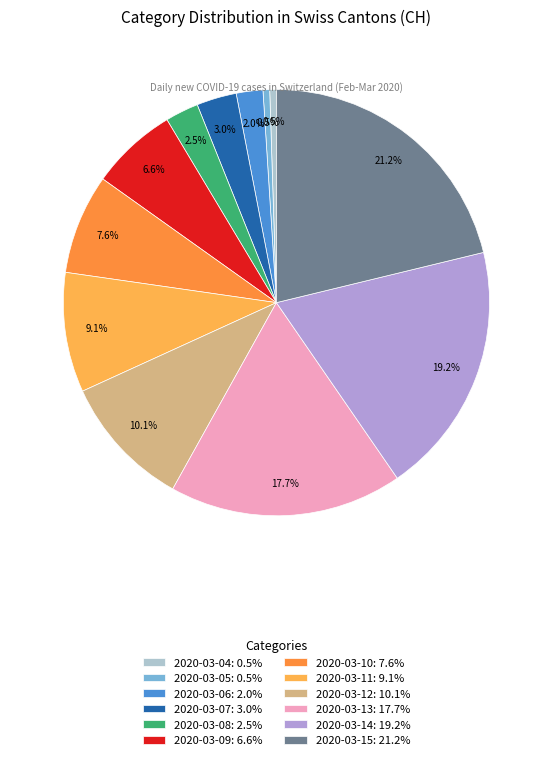

What percentage do 2020-03-10: 7.6% and 2020-03-13: 17.7% together represent?

25.3%